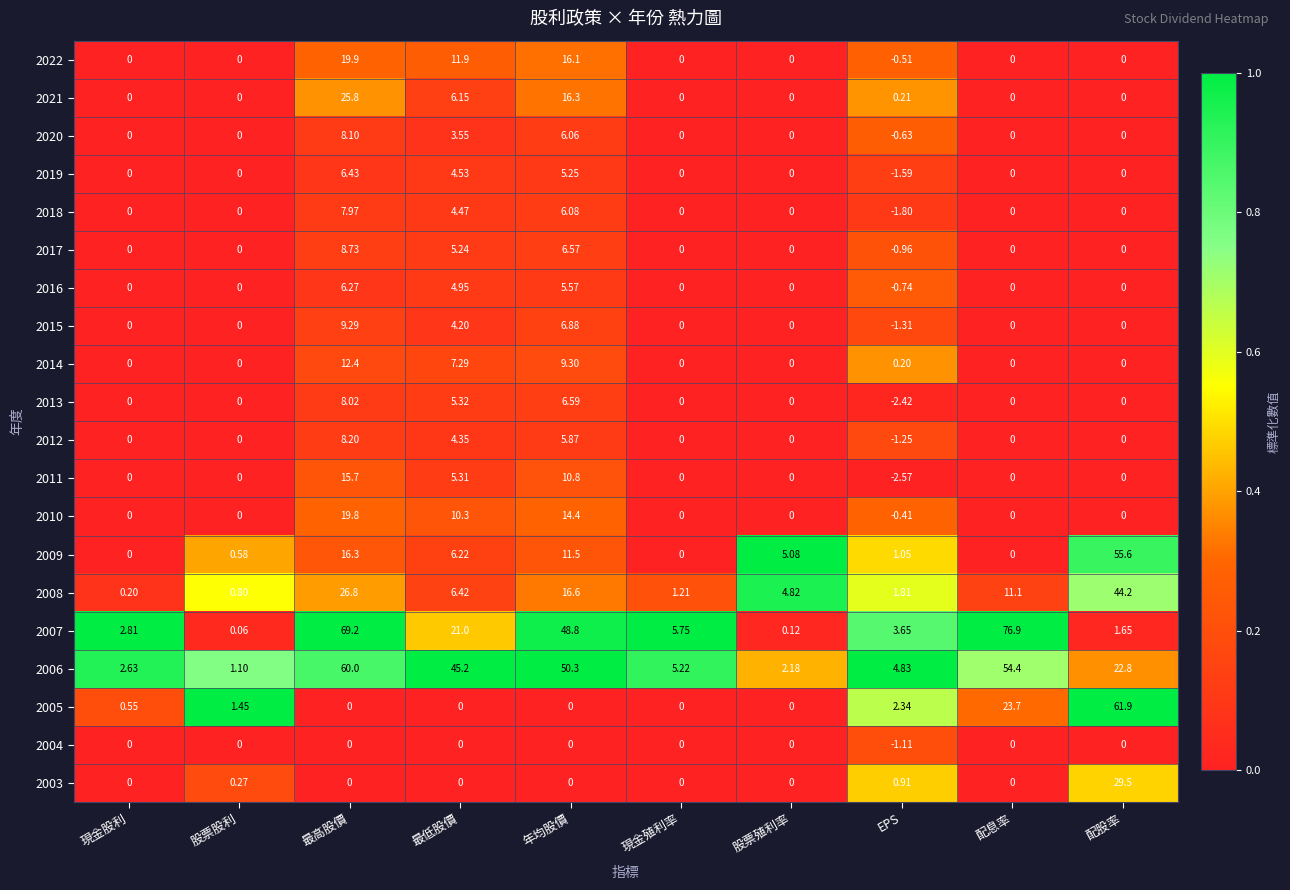

What is the total value across all series at 年均股價?

243.0